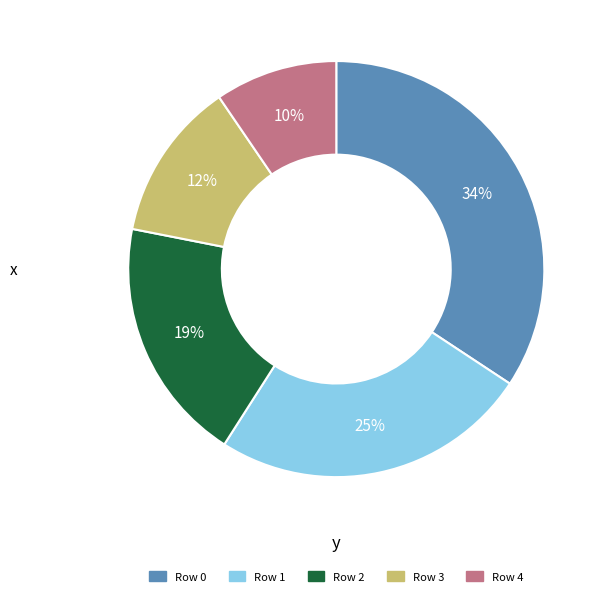

Between Row 1 and Row 4, which is larger?

Row 1